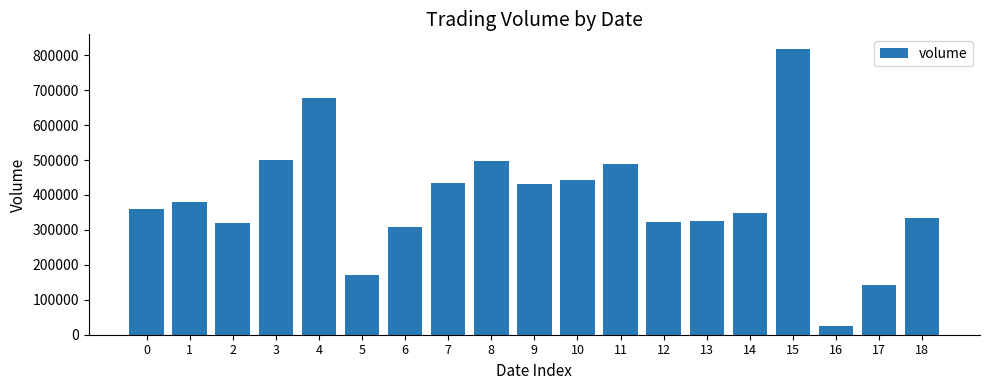

Between 11 and 4, which is larger?

4